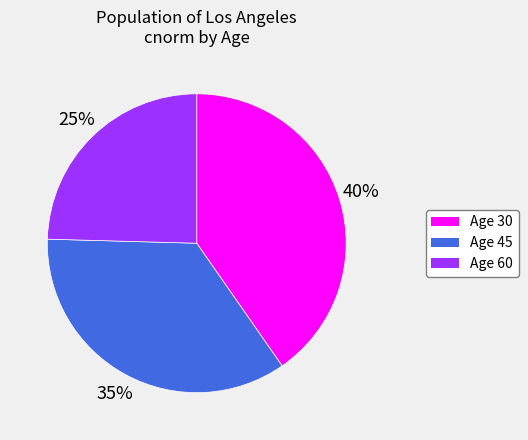

True or false: Age 30 accounts for 54% of the total.

False